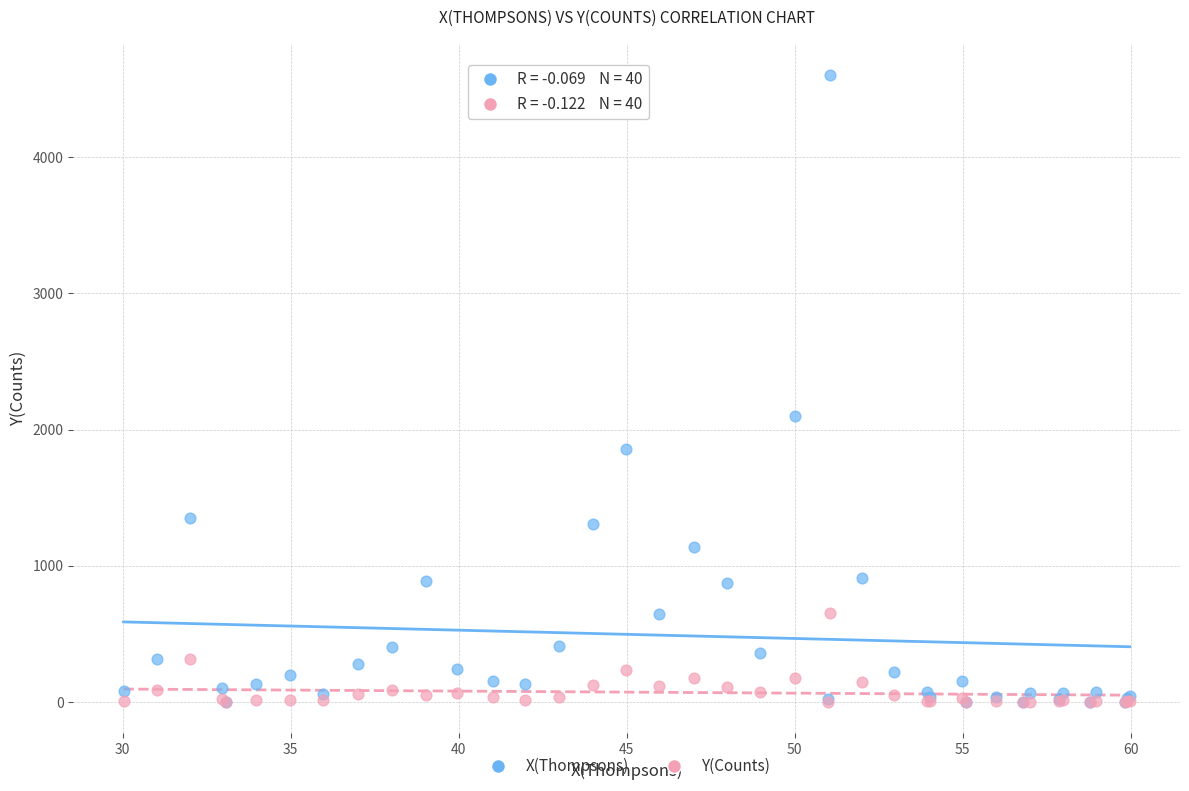

Which series reaches the maximum Y coordinate?

X(Thompsons)